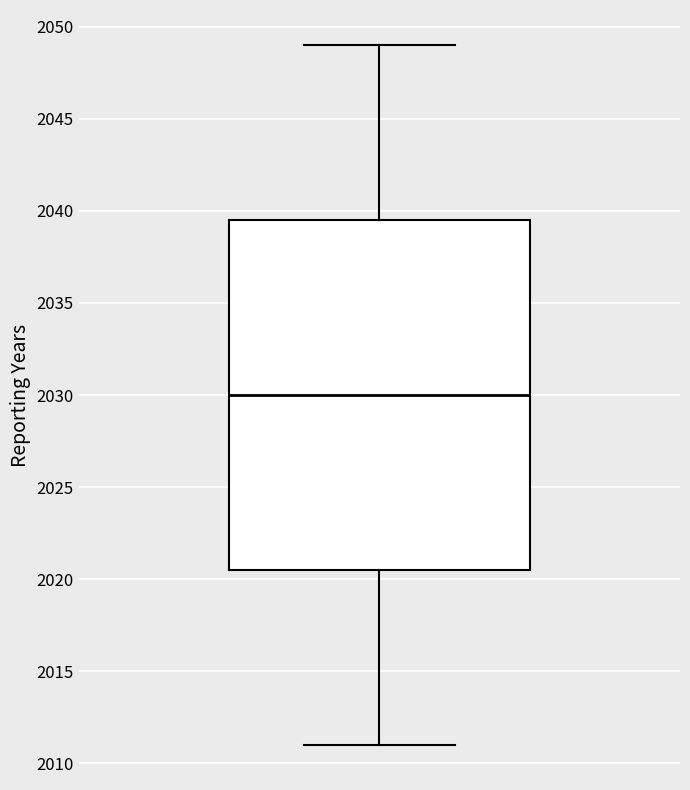

Read this box plot against the y-axis: the position of the median line, the range covered by the box, and the ends of both whiskers. The values are not printed on the chart, so give them approximately, as read against the axis.

median 2030.0, box 2020.5 to 2039.5, whiskers 2011.0 to 2049.0